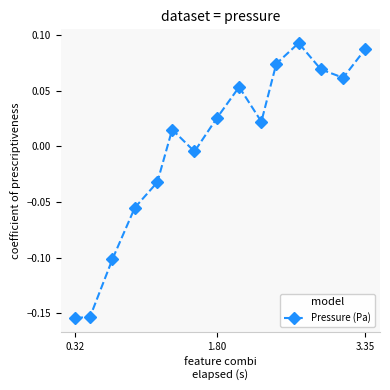

True or false: there are more than 1 points higher than both neighbors.

True